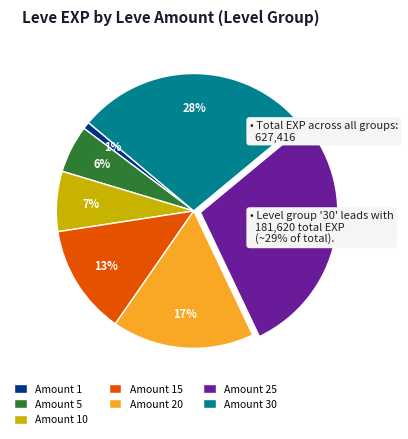

The Amount 1 slice represents 11% of the pie. True or false?

False